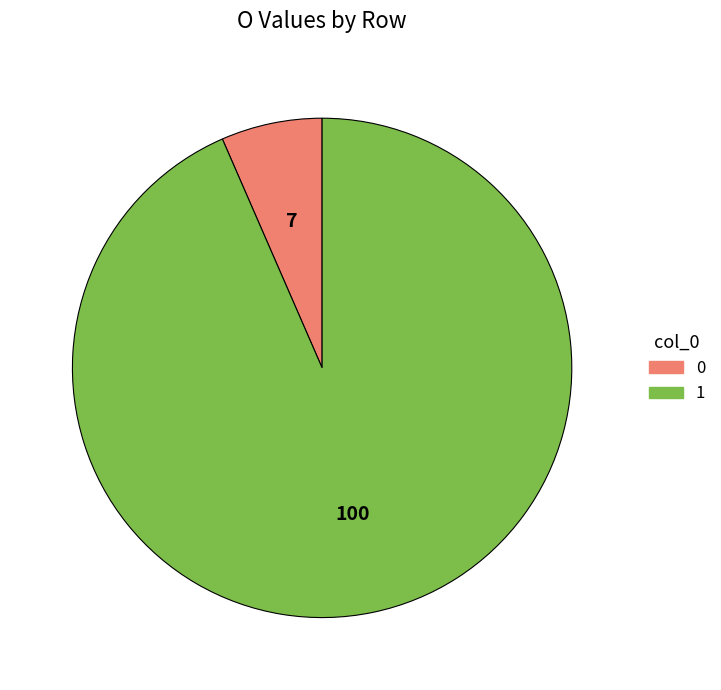

Is it true that 0 is 7% of the pie?

True